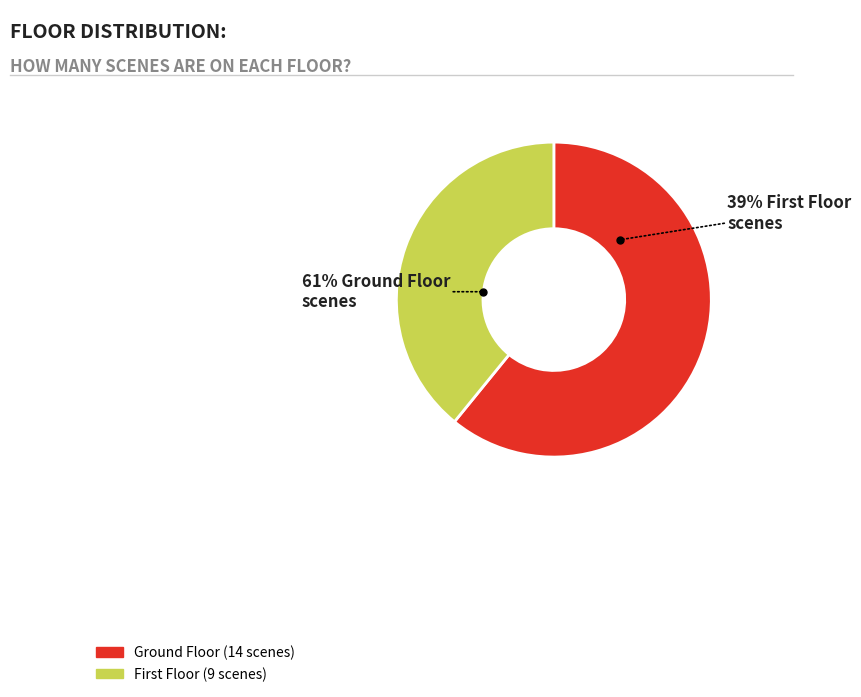

Which category has the smallest portion of the pie?

First Floor